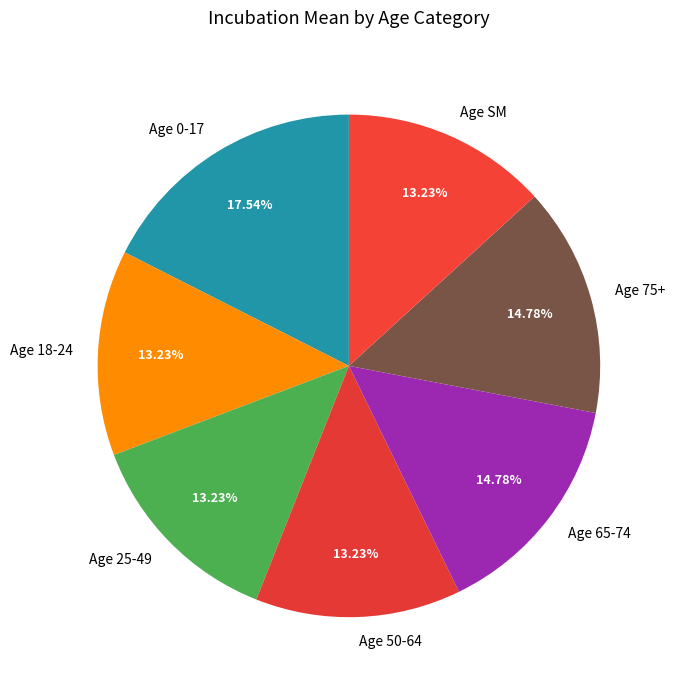

True or false: Age 18-24 accounts for 23% of the total.

False